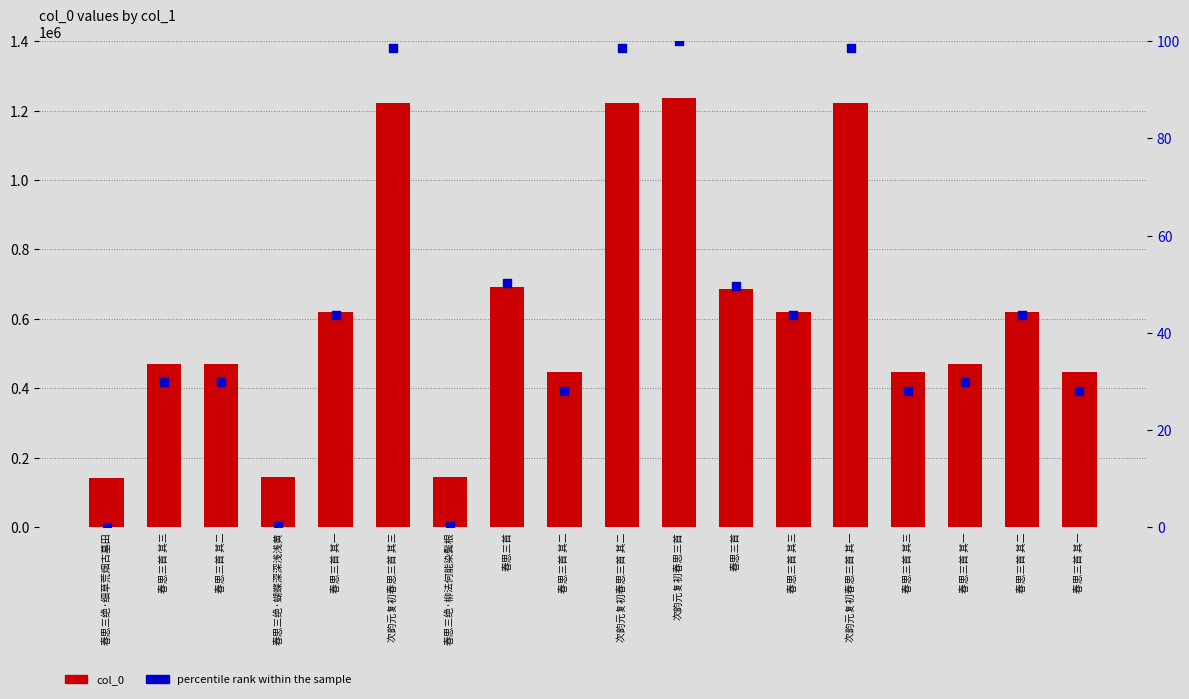

At which category is the sum across all series the highest?

次韵元复初春思三首